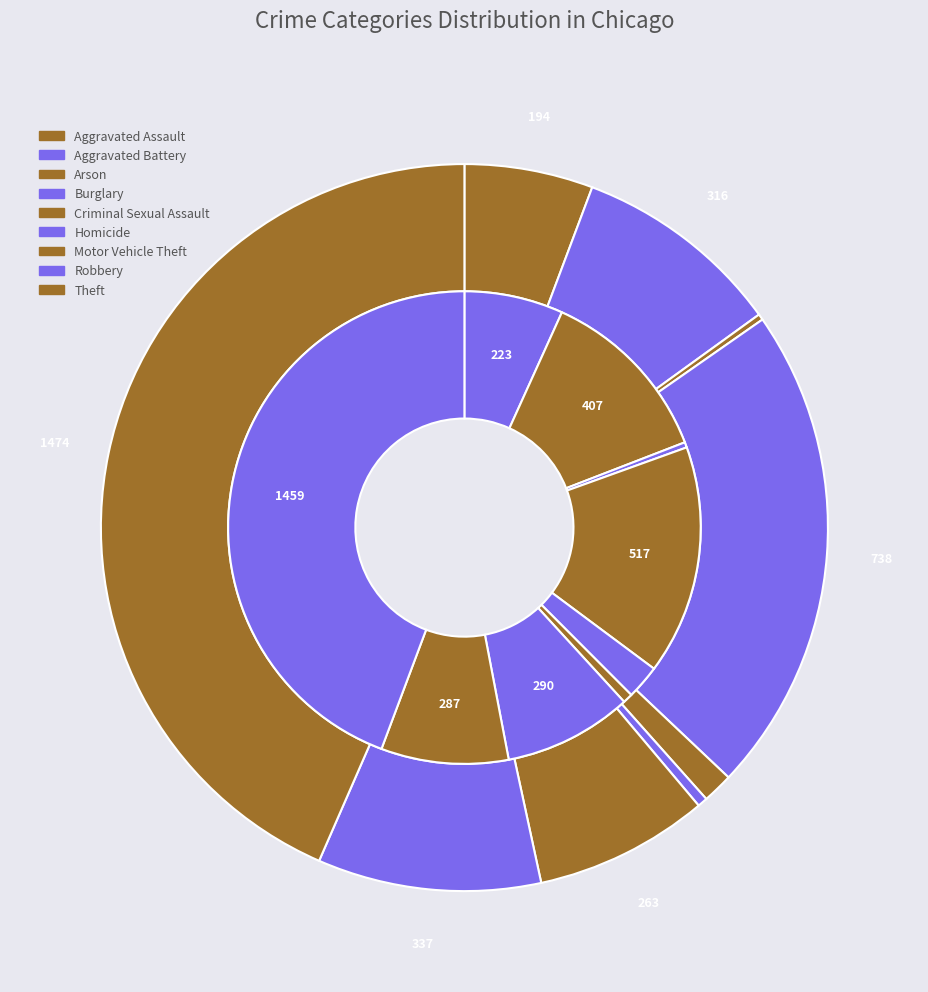

Is there any slice that represents more than half of the pie?

No